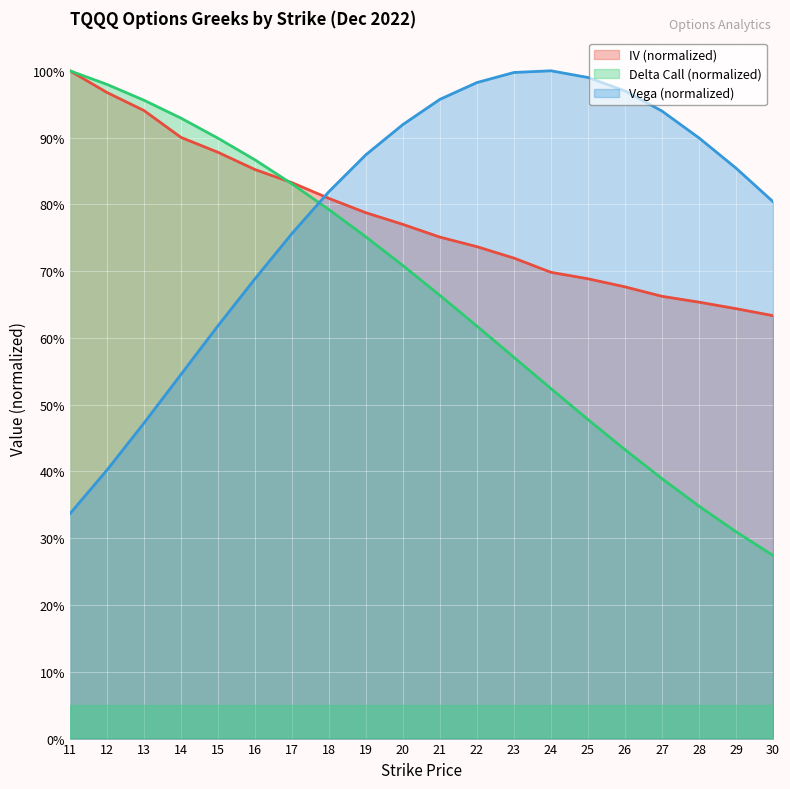

What is the difference between the second highest and second lowest values in the vega series?

0.6